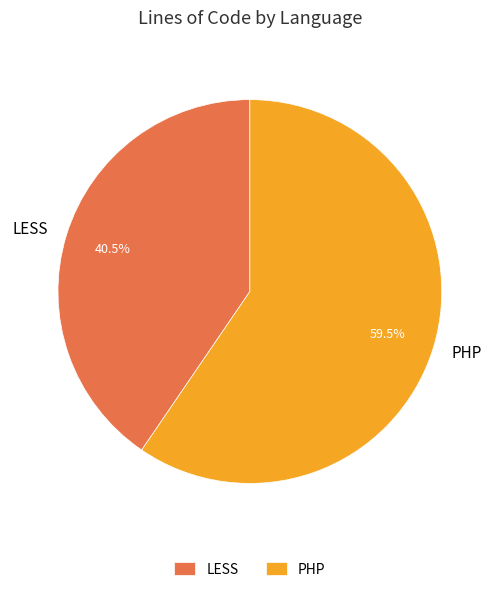

Is there any slice that represents more than half of the pie?

Yes